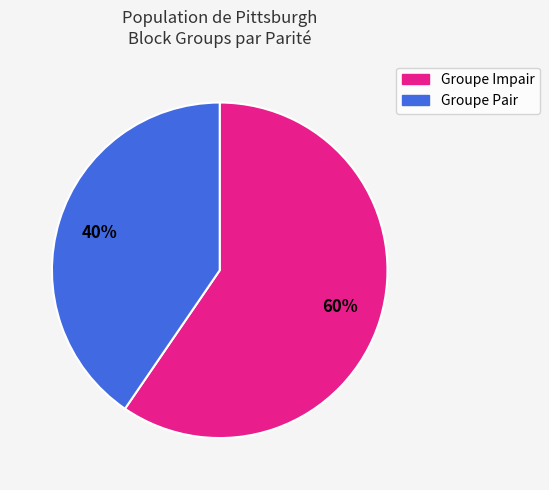

Does any single category account for the majority?

Yes